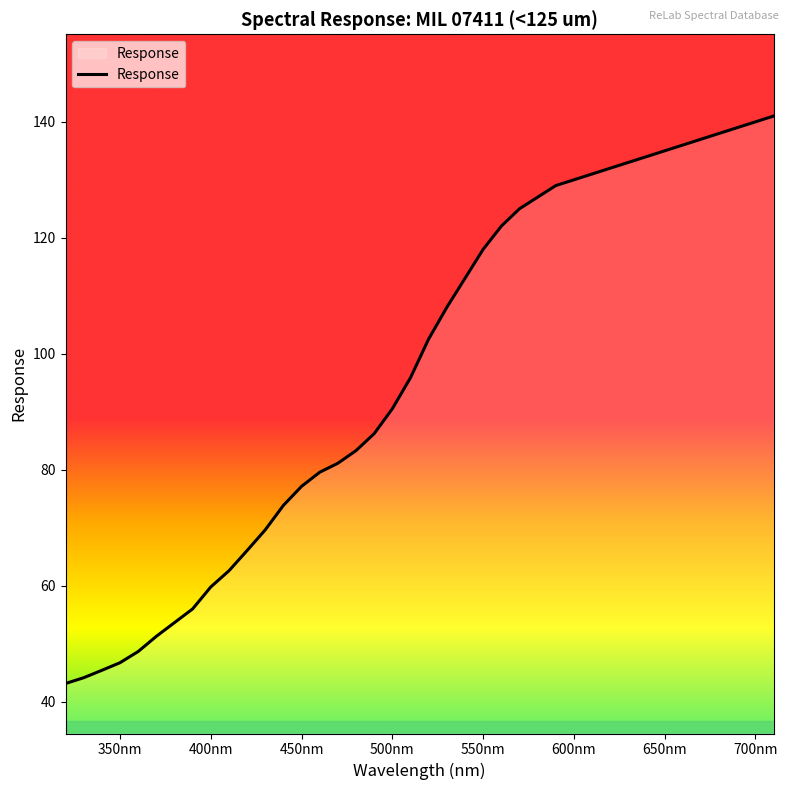

What is the maximum value shown in the chart?

141.0